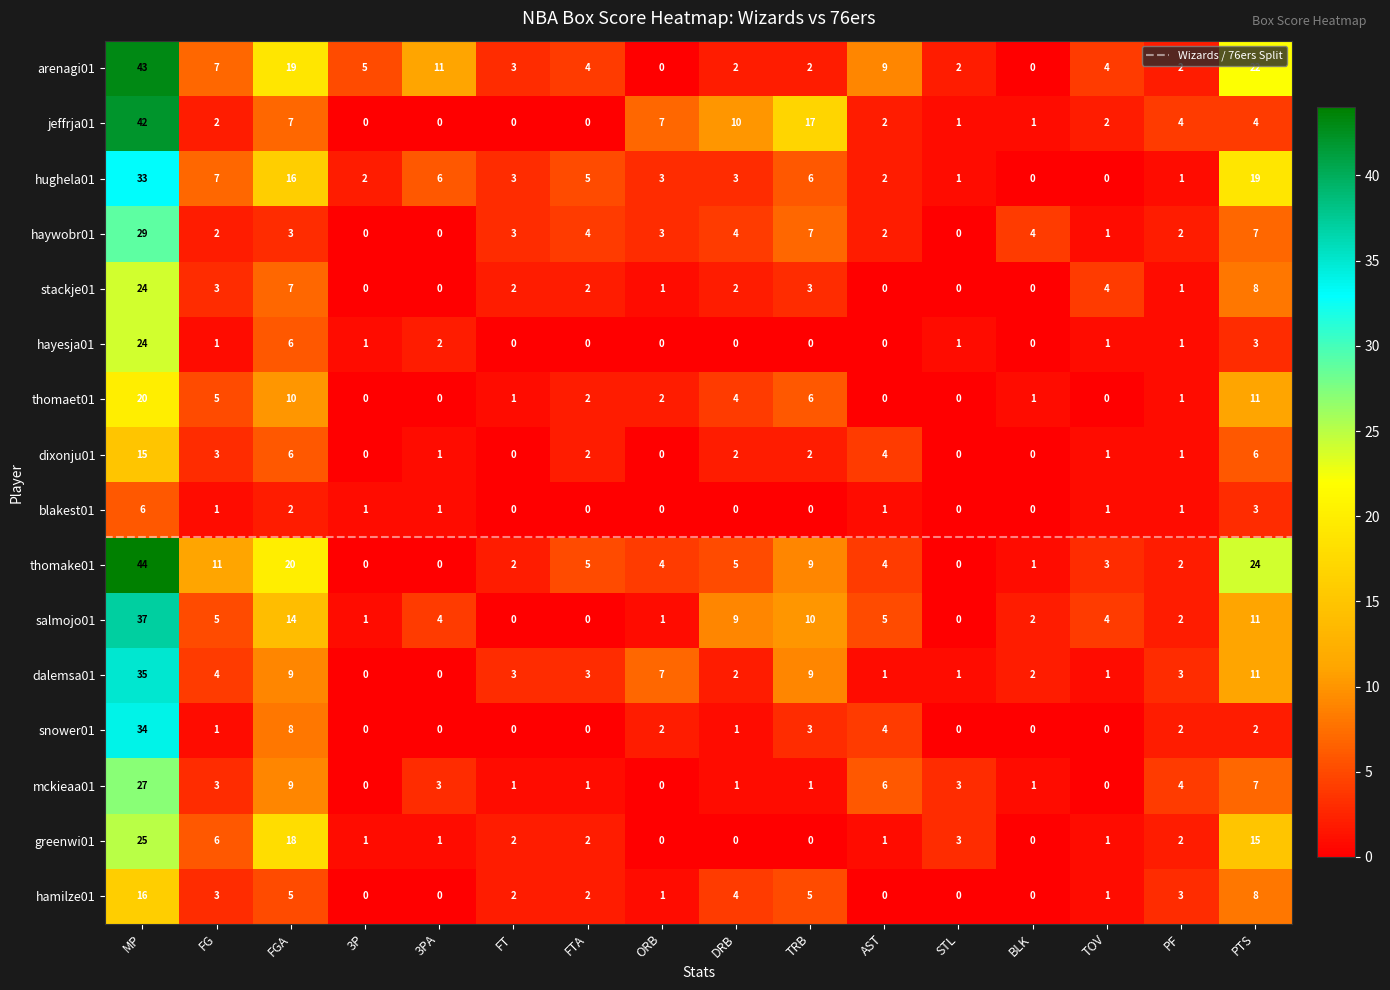

What is the sum of all salmojo01 values?

105